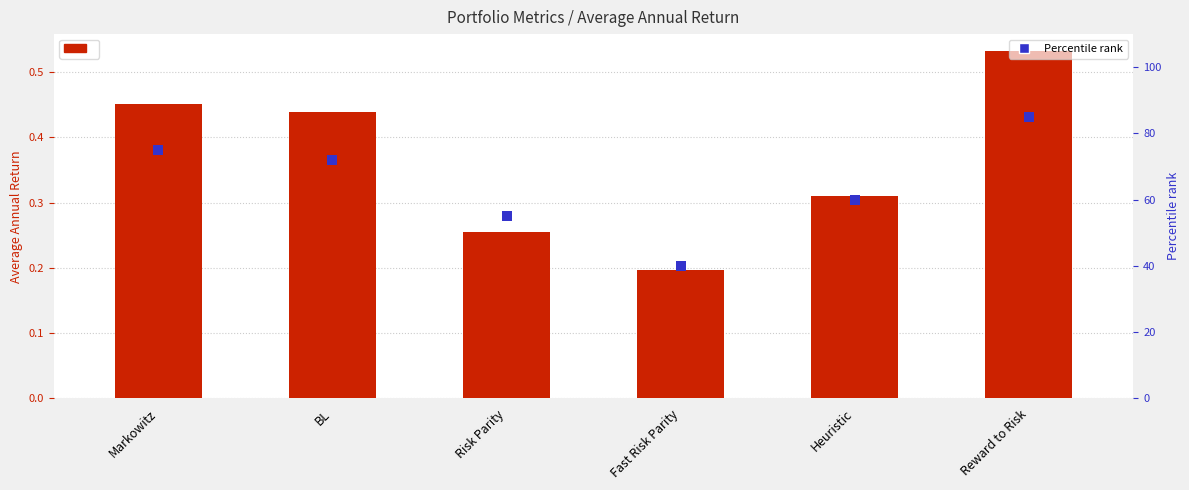

Which series contains the lowest Y value?

Average Annual Return